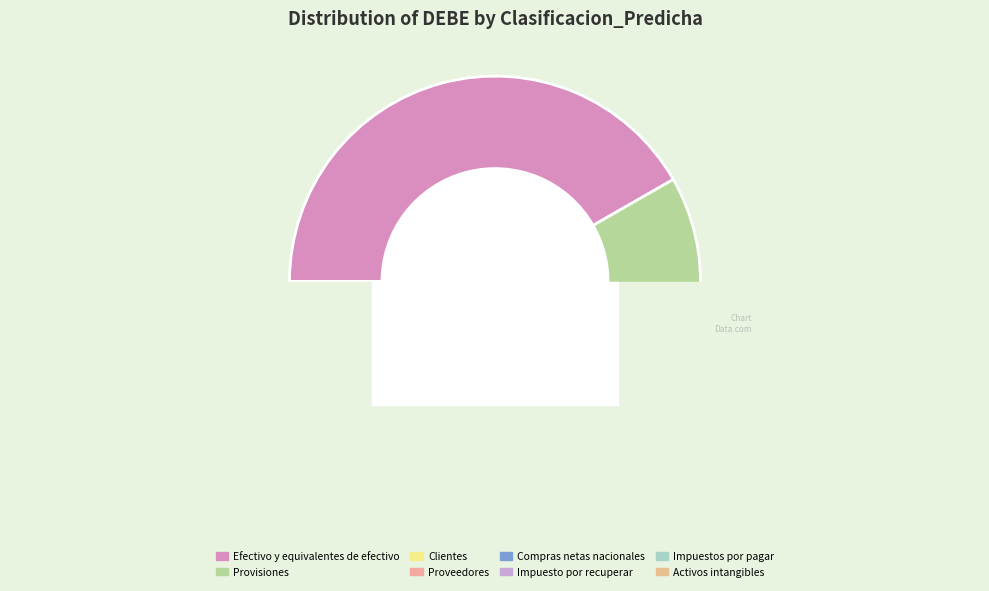

What is the largest slice in the pie chart?

Efectivo y equivalentes de efectivo